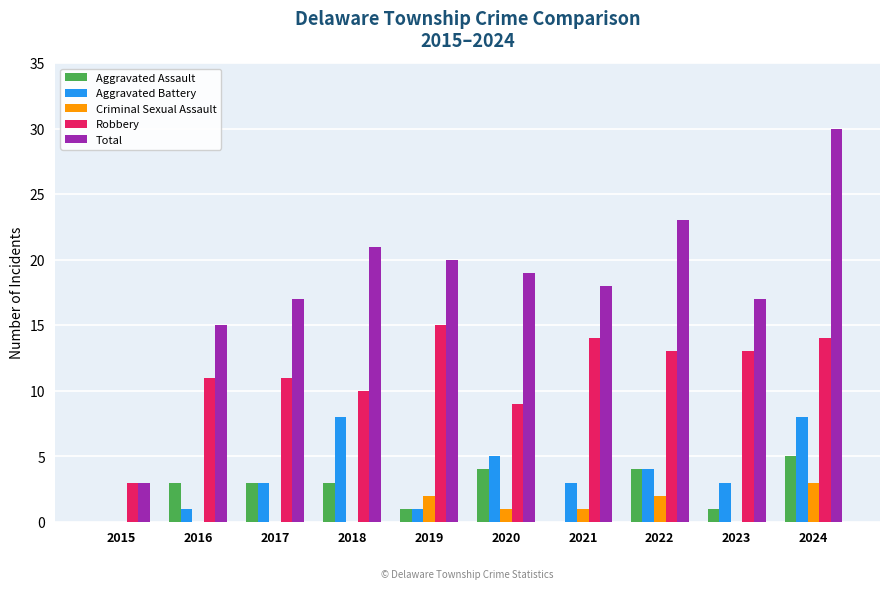

Which series has the largest range (max minus min)?

Total